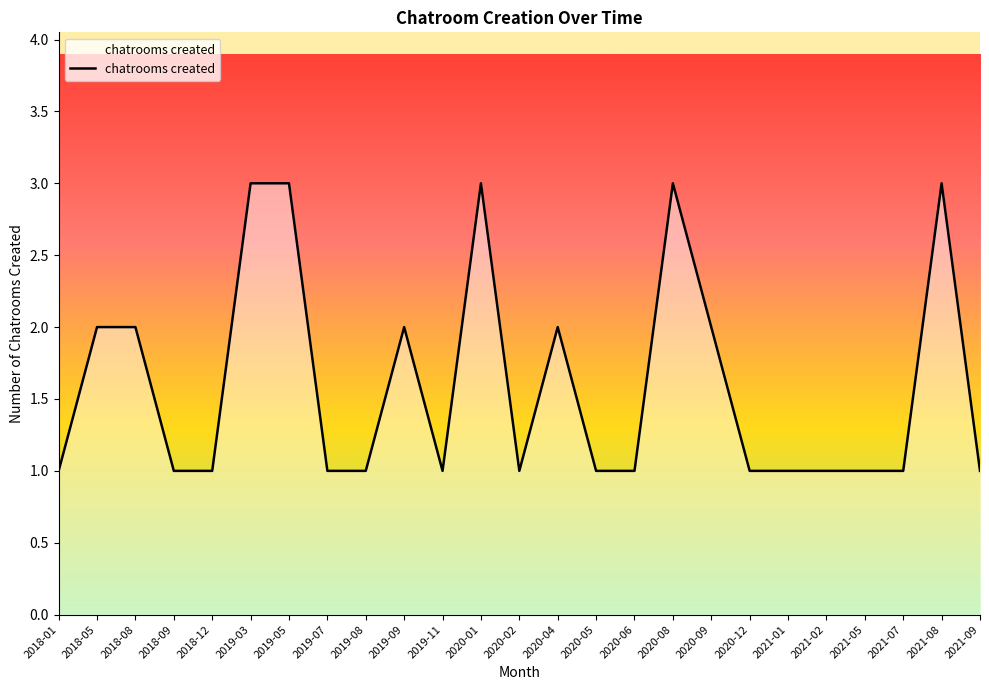

What position from the right is 2020-05?

11